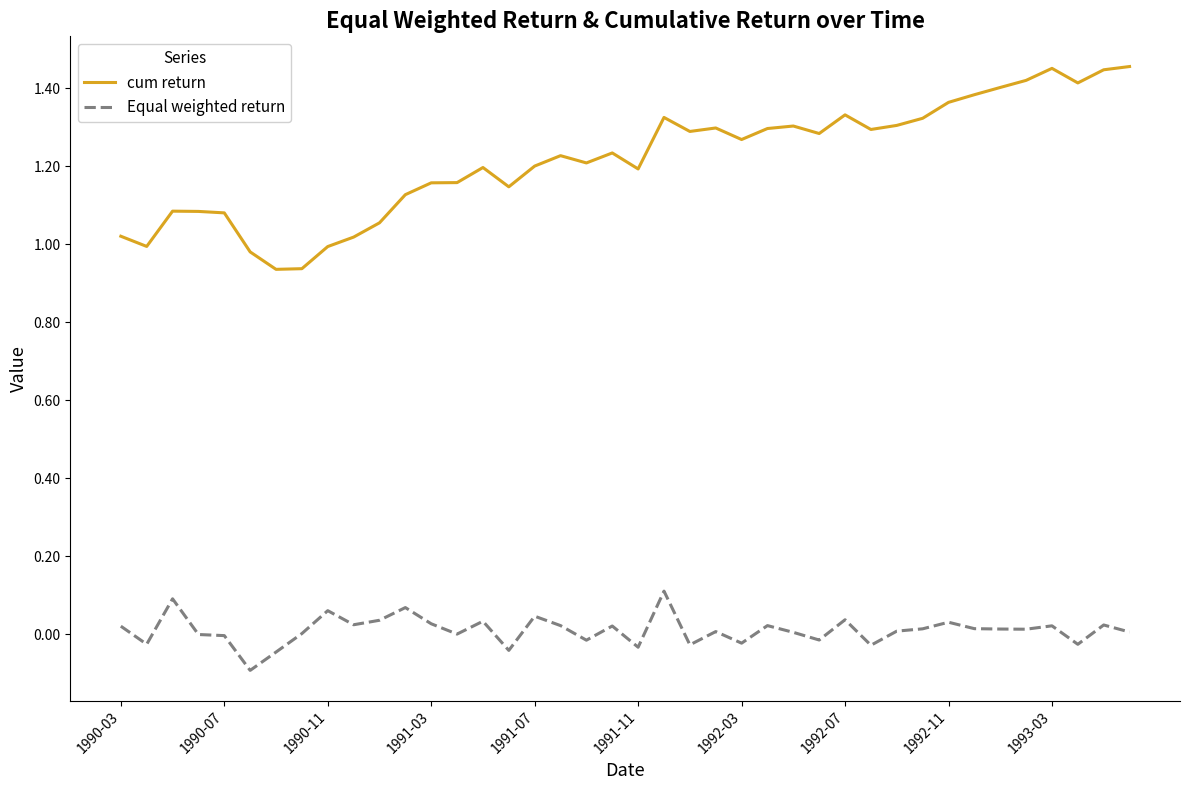

What is the difference between the maximum and minimum values in the cum return series?

0.5